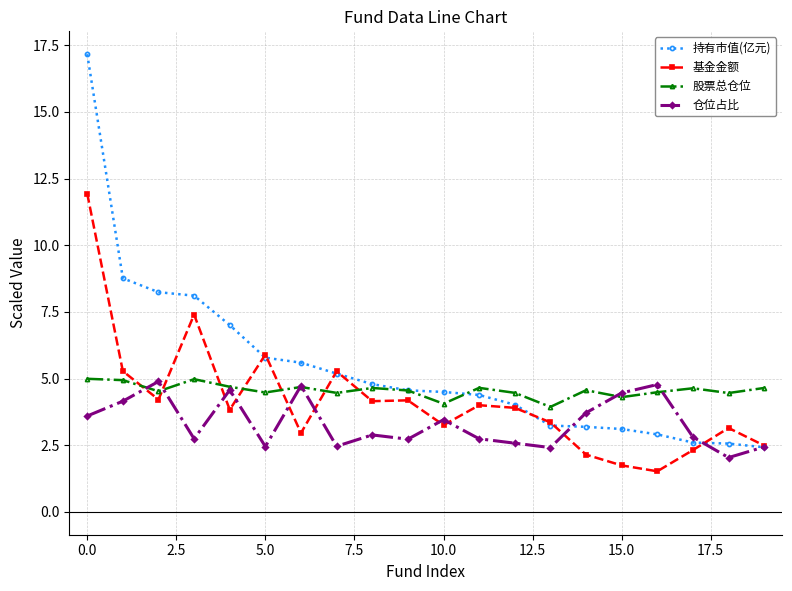

What is the highest value of the 股票总仓位 series?

5.0